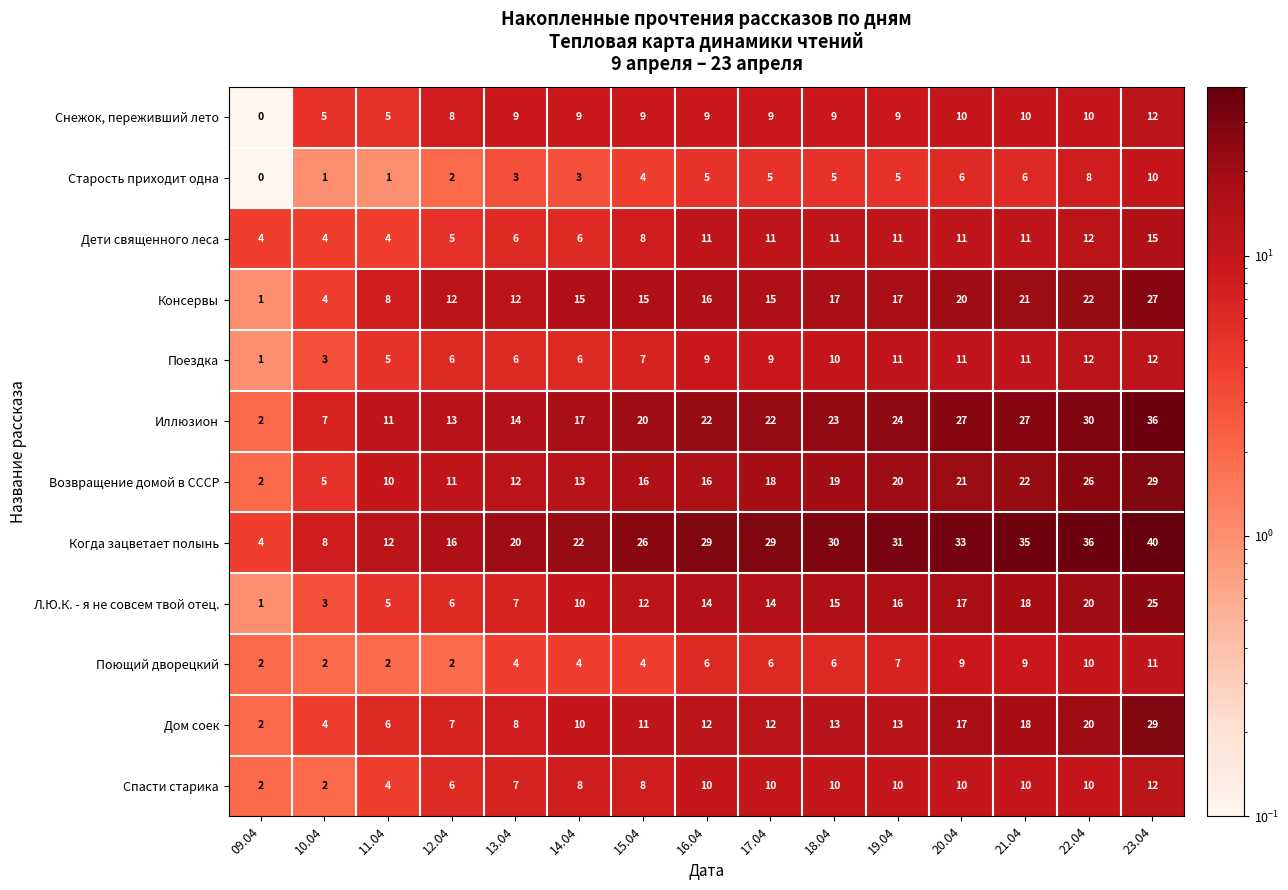

Where is Спасти старика nearest to the value 7?

13.04